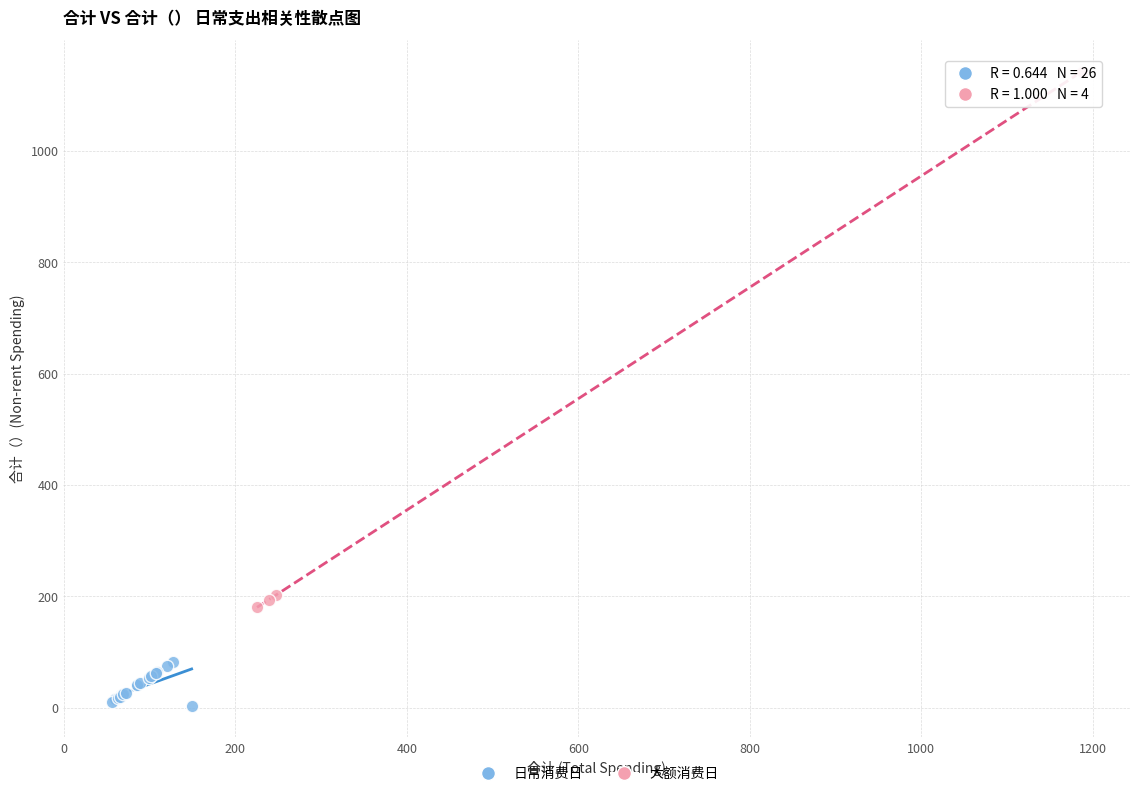

What are all the series names shown in the legend?

日常消费日, 大额消费日